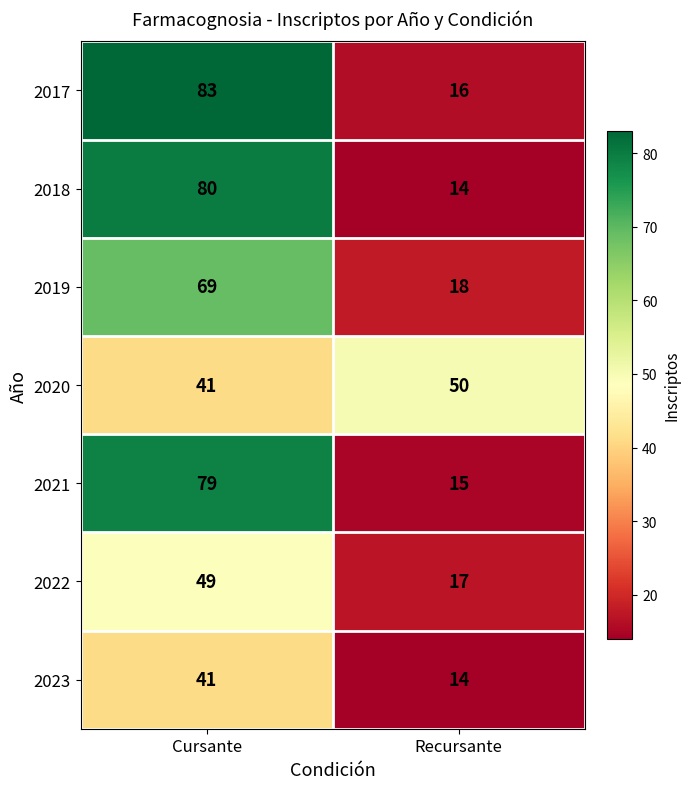

What is the minimum value for 2021?

15